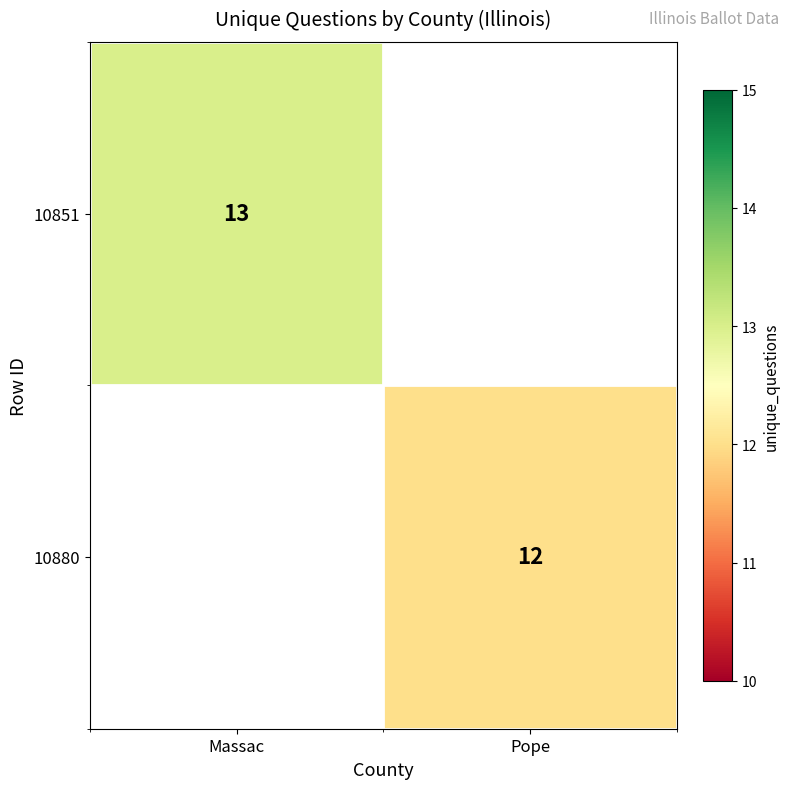

The 10880 series shows 12 at Pope. True or false?

True